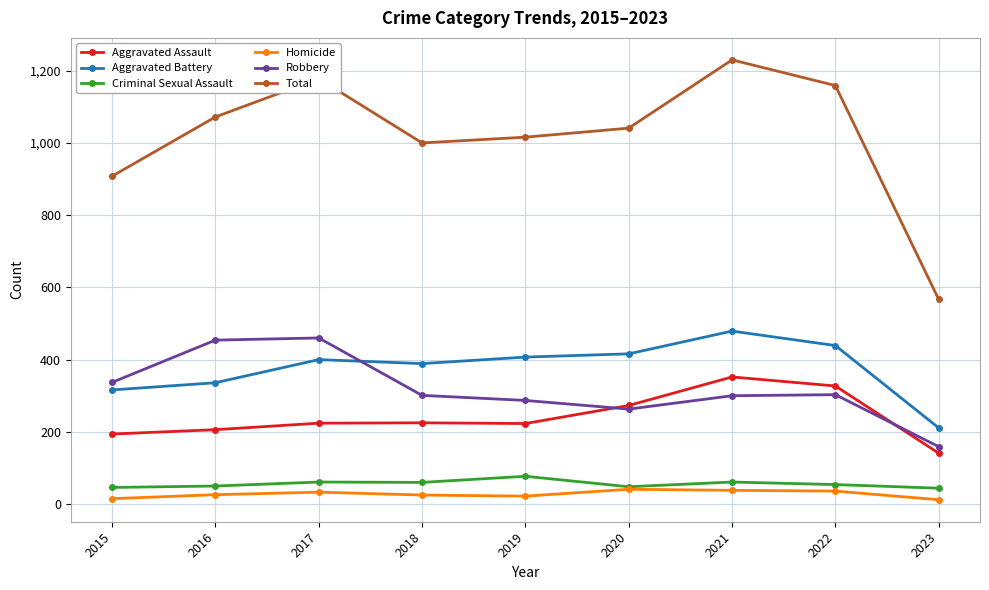

Which series has the largest range (max minus min)?

Total